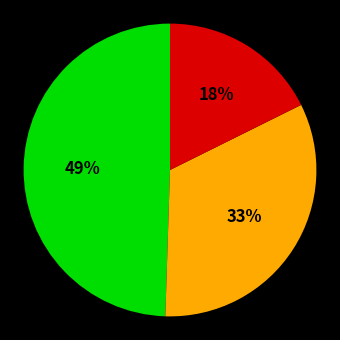

To the nearest percent, what is the average slice percentage?

33%